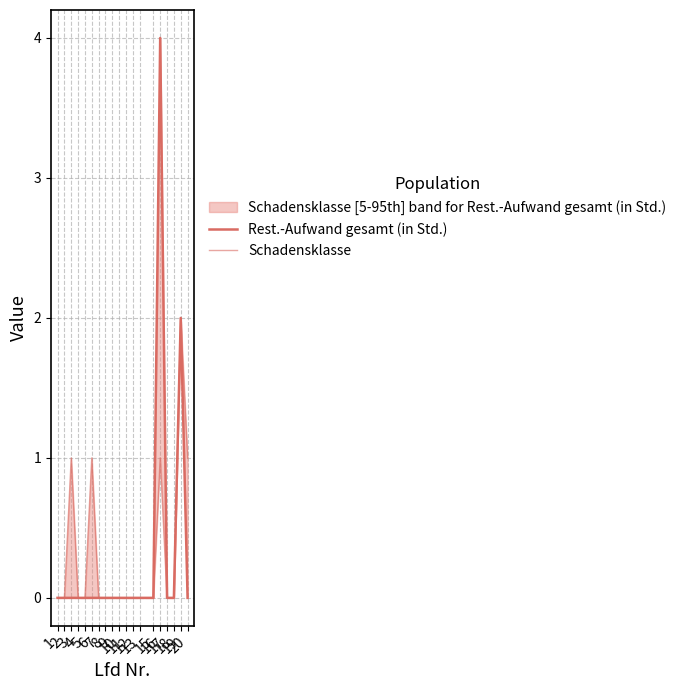

Which series has the largest range (max minus min)?

Rest.-Aufwand gesamt (in Std.)